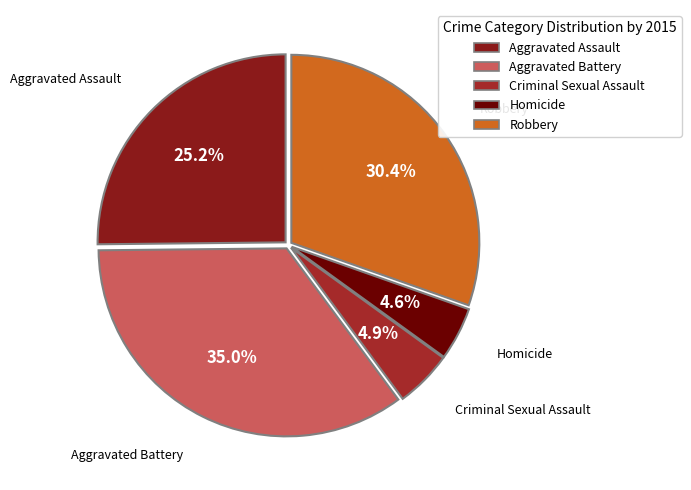

Between Aggravated Battery and Robbery, which is larger?

Aggravated Battery